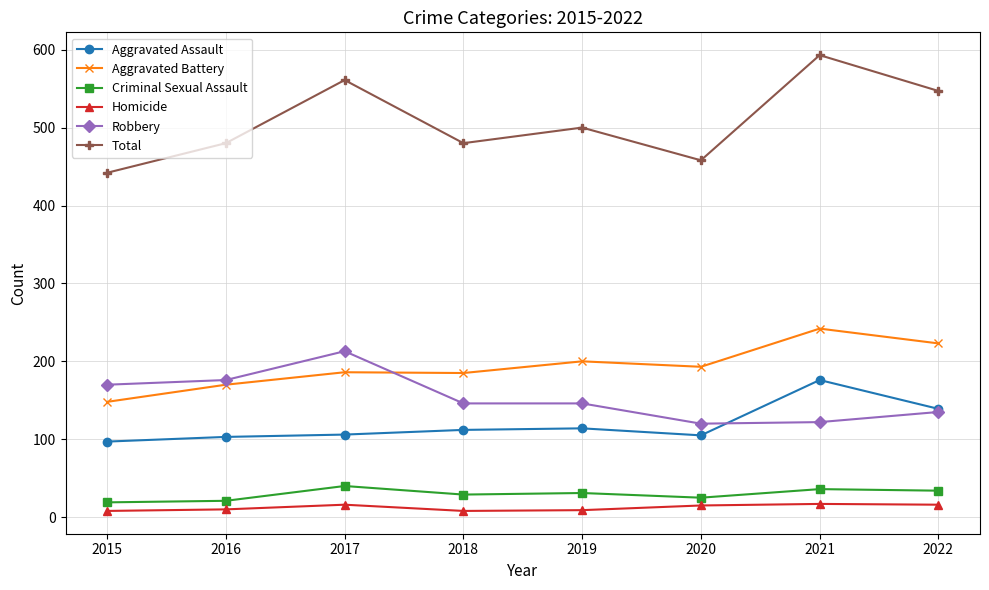

At which label does Aggravated Battery reach its minimum?

2015